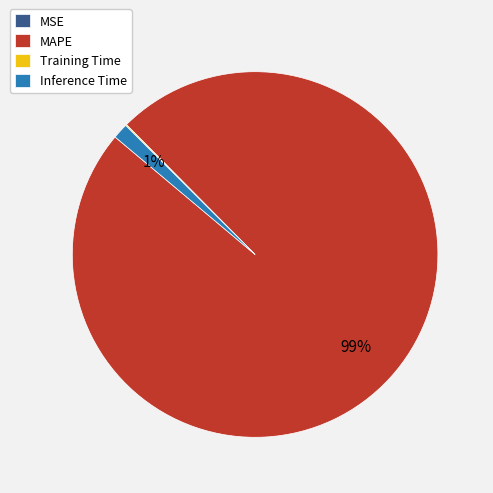

What is the largest slice in the pie chart?

MAPE